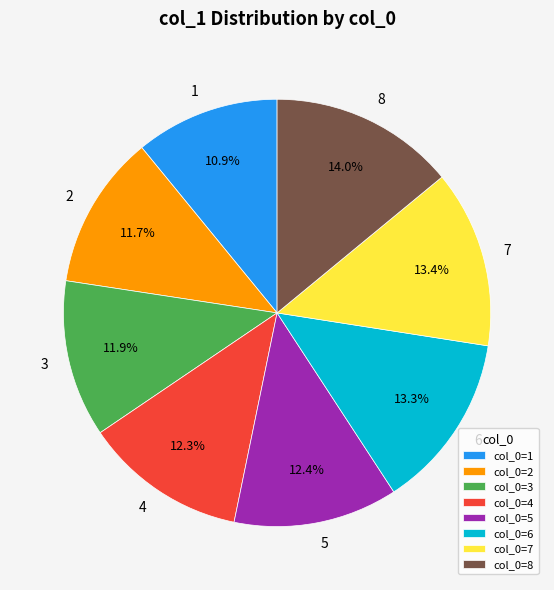

Is it true that 4 is 18% of the pie?

False